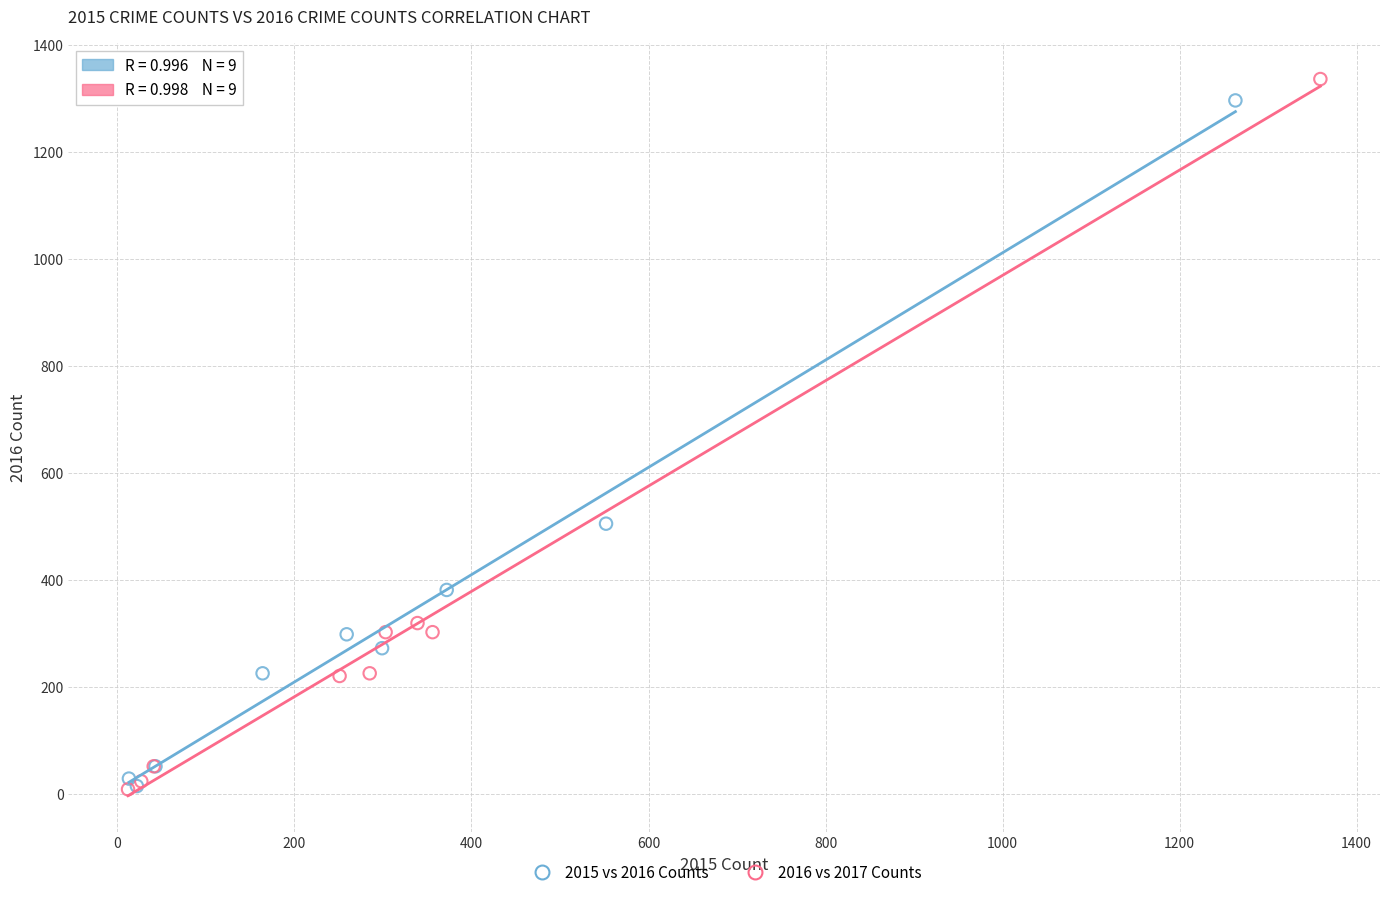

Which series has the widest spread of Y values?

2016 vs 2017 Counts